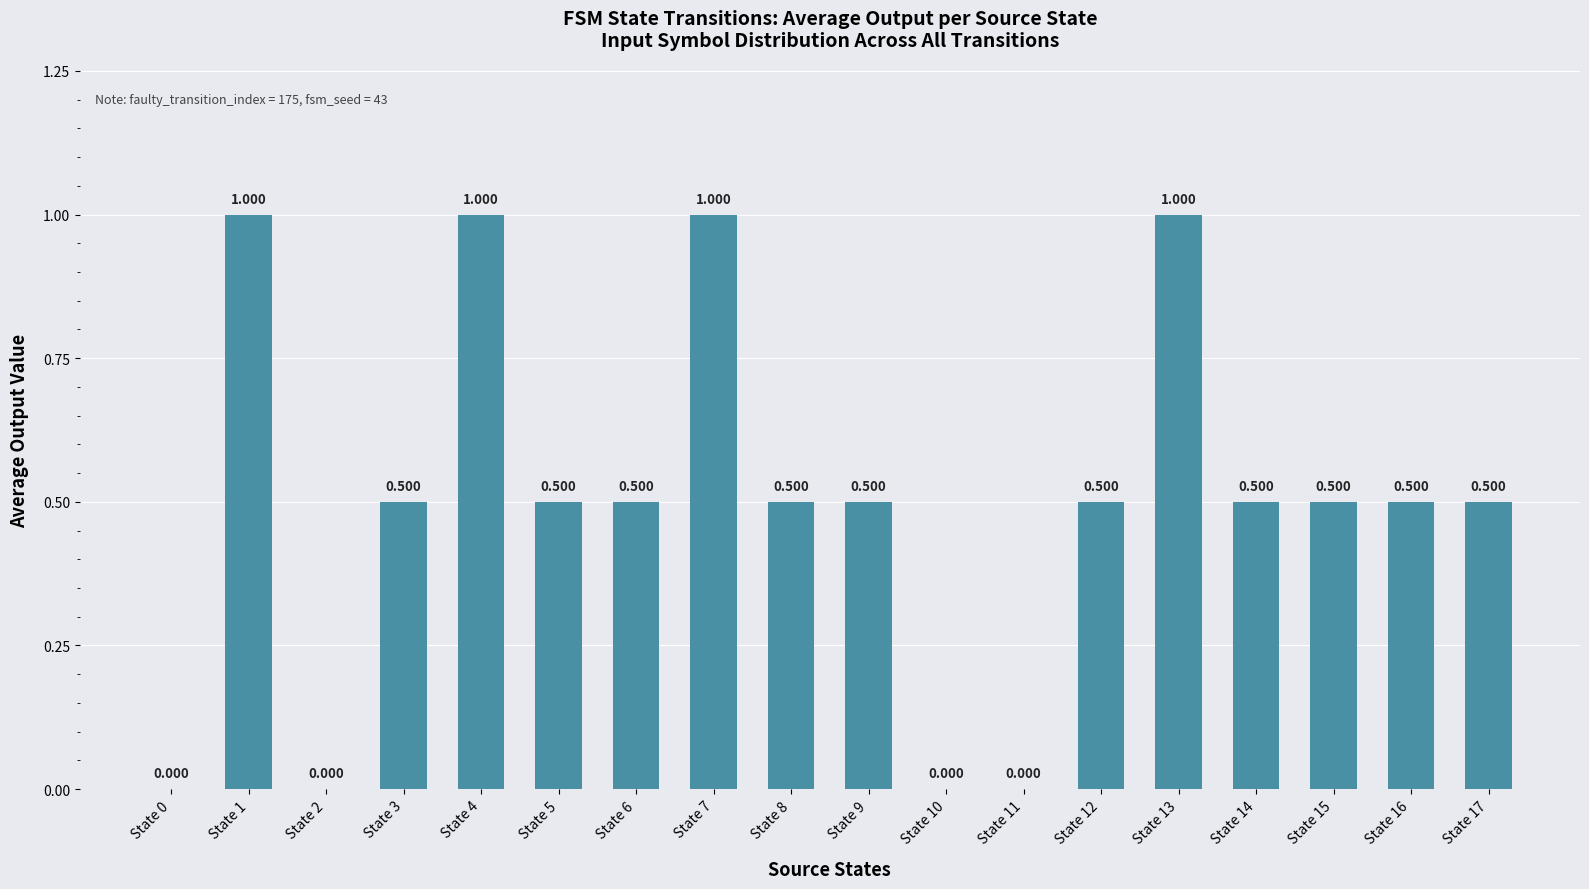

List the labels in order of value, largest first.

State 1, State 4, State 7, State 13, State 3, State 5, State 6, State 8, State 9, State 12, State 14, State 15, State 16, State 17, State 0, State 2, State 10, State 11